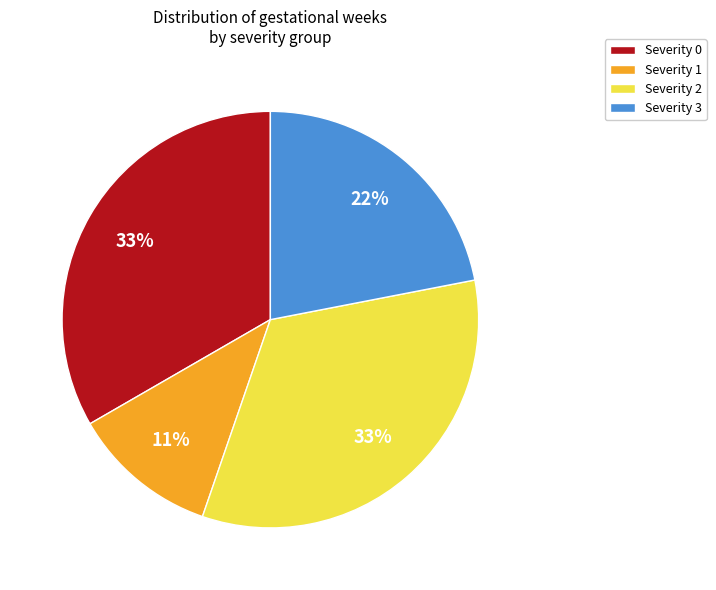

Is the sum of Severity 2 and Severity 1 greater than half?

No